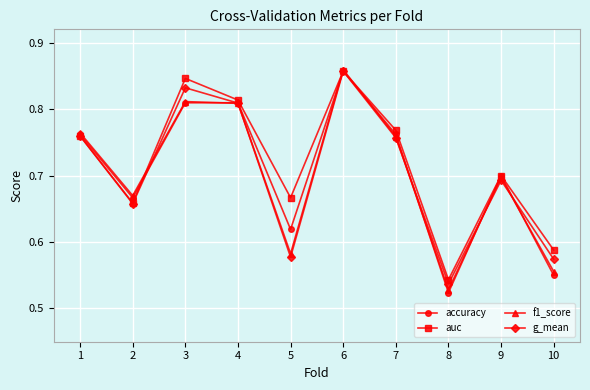

Which category has the lowest value in the auc series?

8